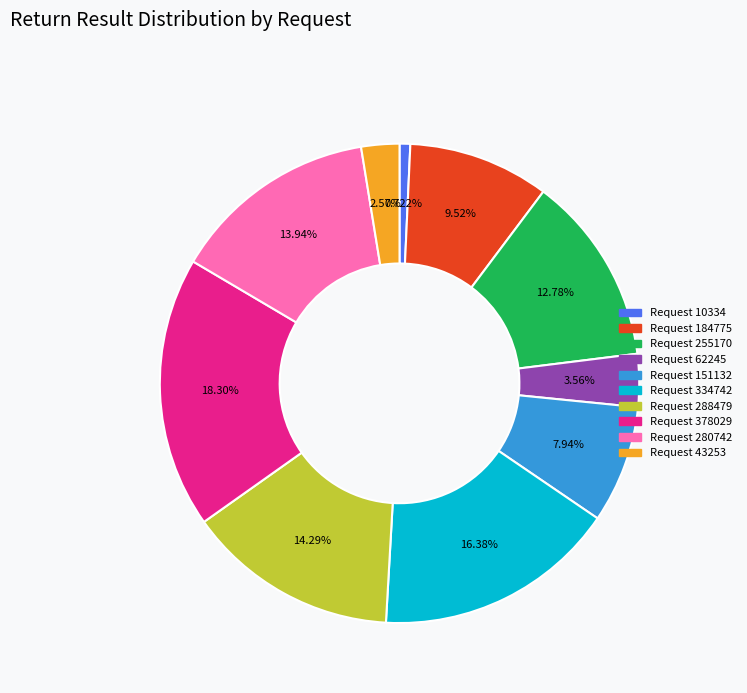

How many slices are in this pie chart?

10